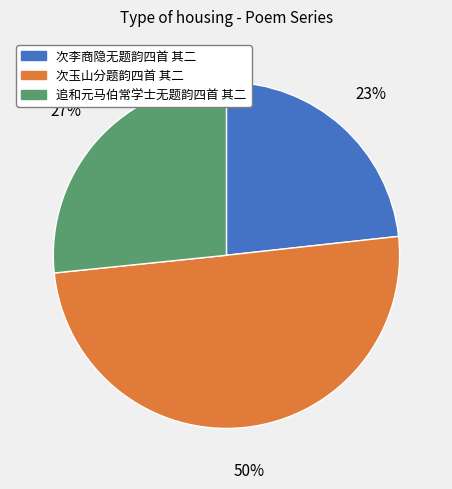

What is the majority slice?

次玉山分题韵四首 其二